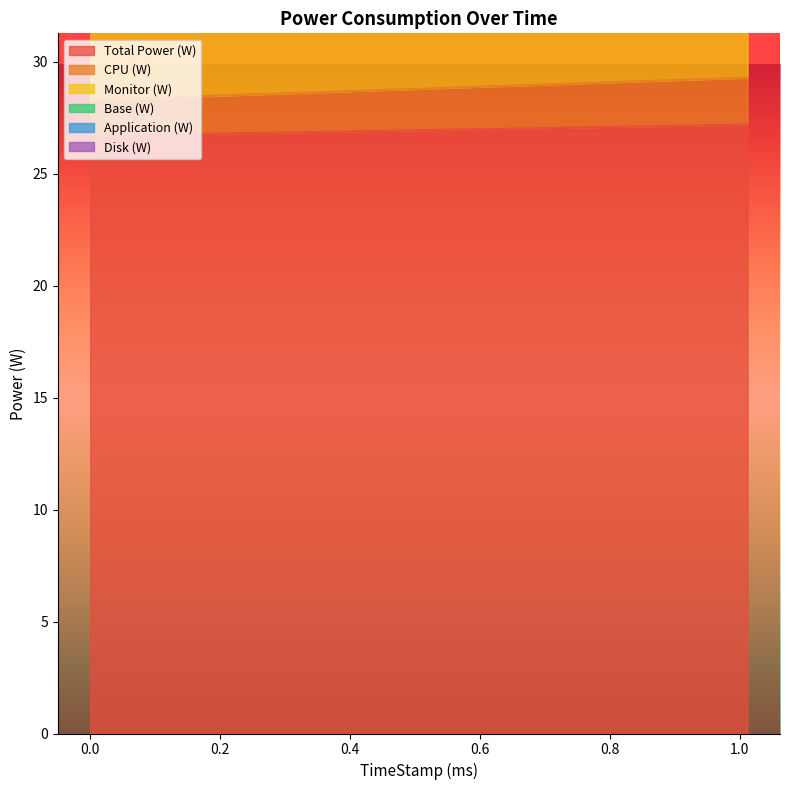

What is the difference between the Total Power (W) values at 0 and 1.012?

0.5